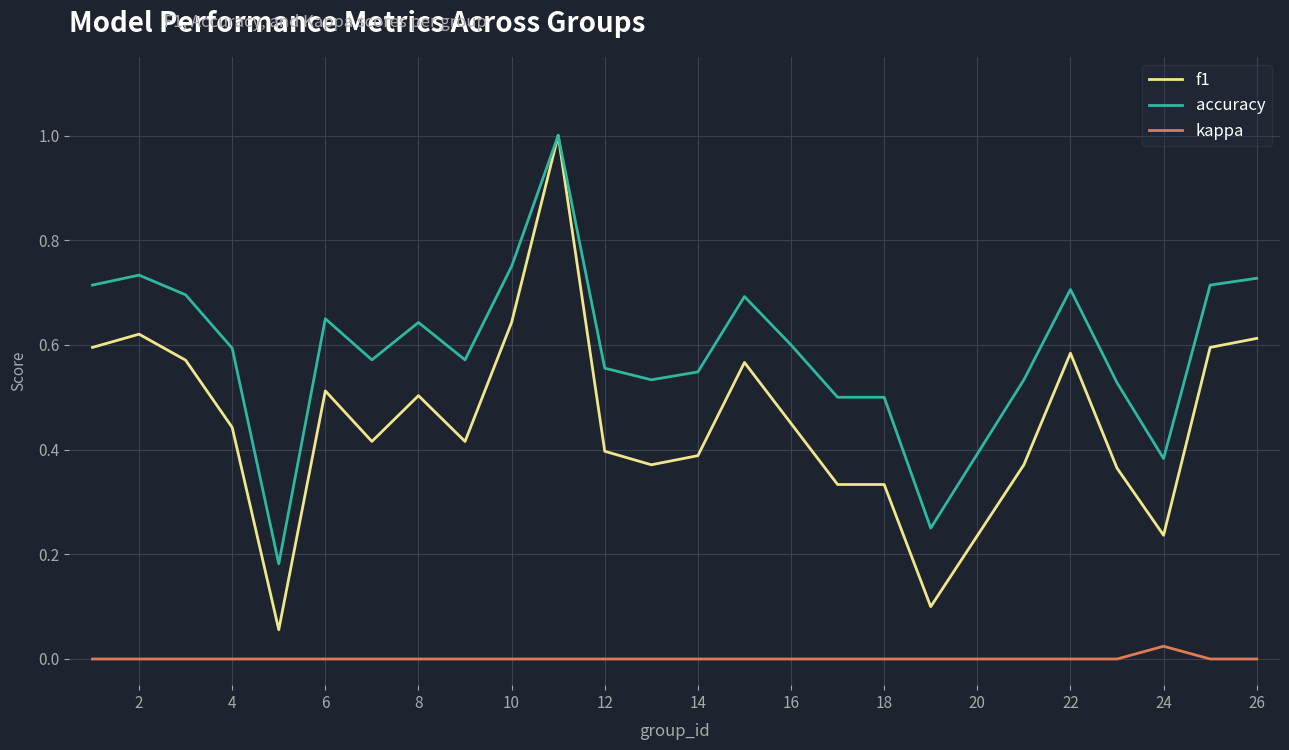

True or false: f1 and kappa intersect in this chart.

False